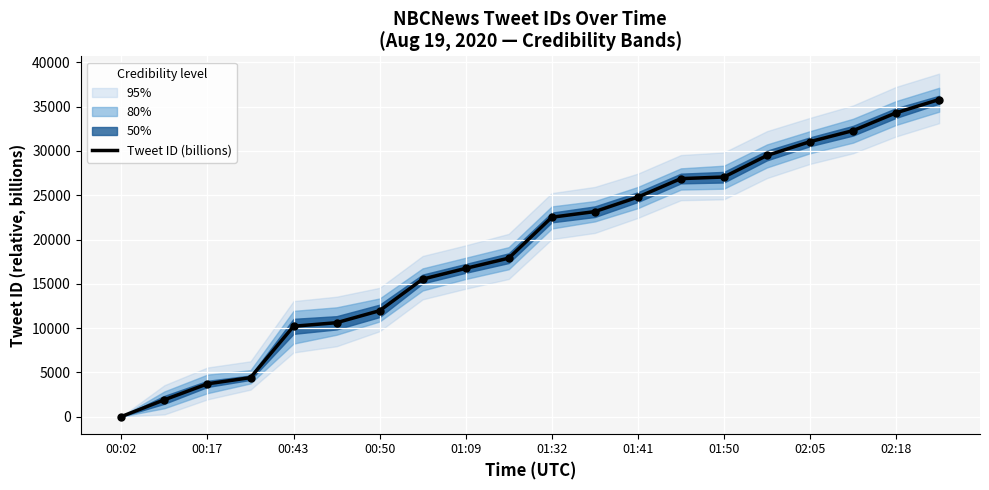

What is the change in value from 00:17 to 11?

+21256.8